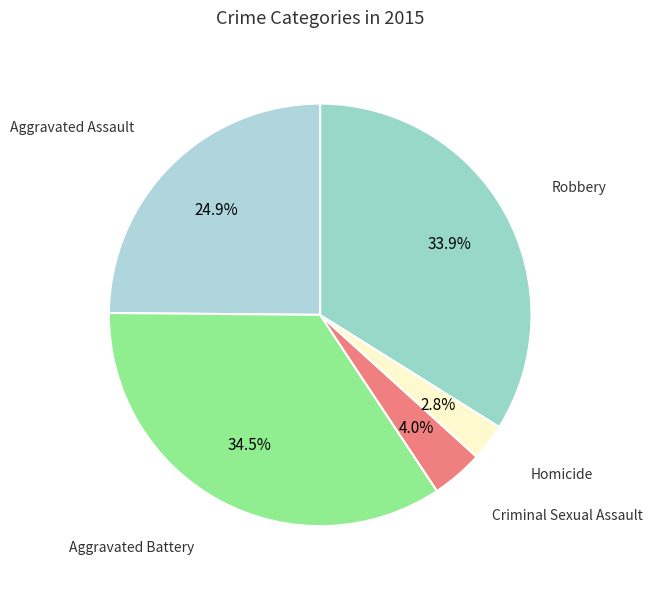

Which category has the smallest portion of the pie?

Homicide